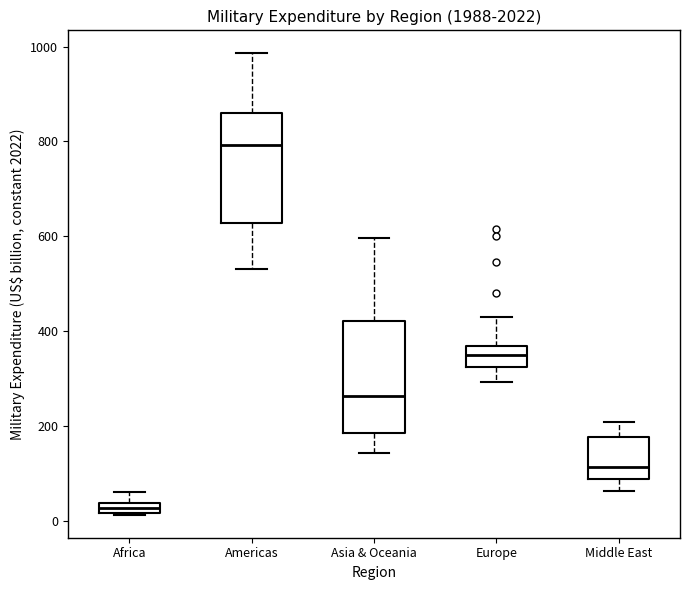

Where is the upper edge of the box for Asia & Oceania on the y-axis? The values are not printed on the chart, so give them approximately, as read against the axis.

420